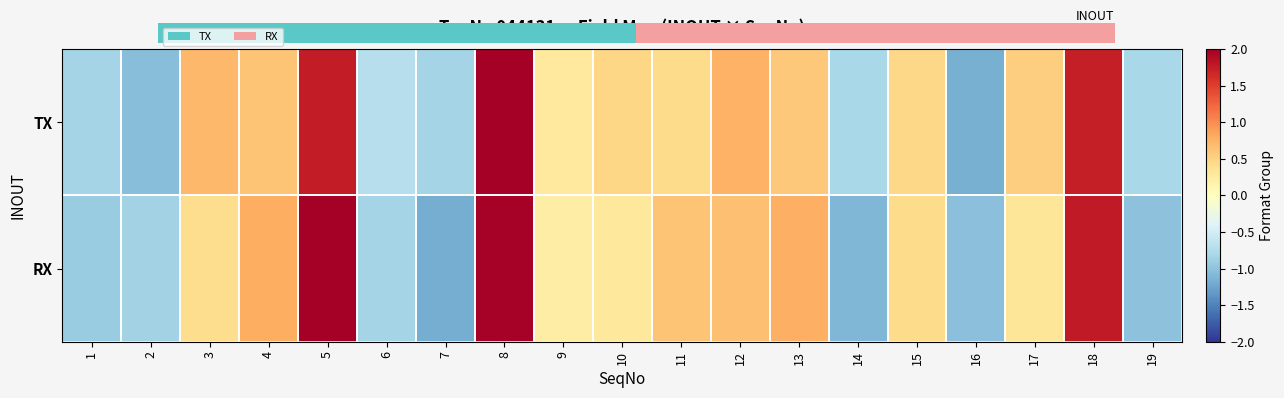

Which series has the widest spread of values?

RX